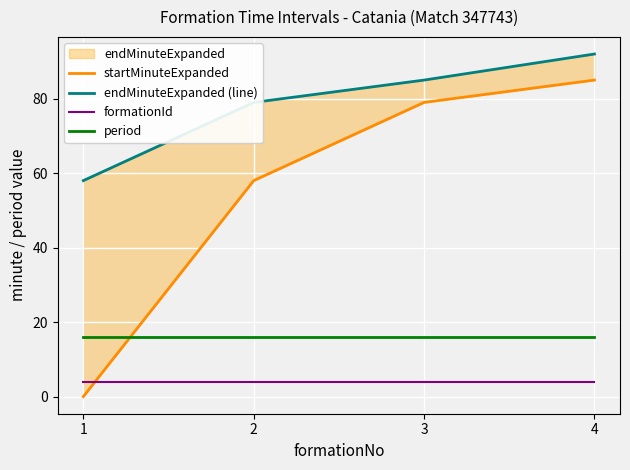

What is the value of the formationId point at the 4th from the left?

4